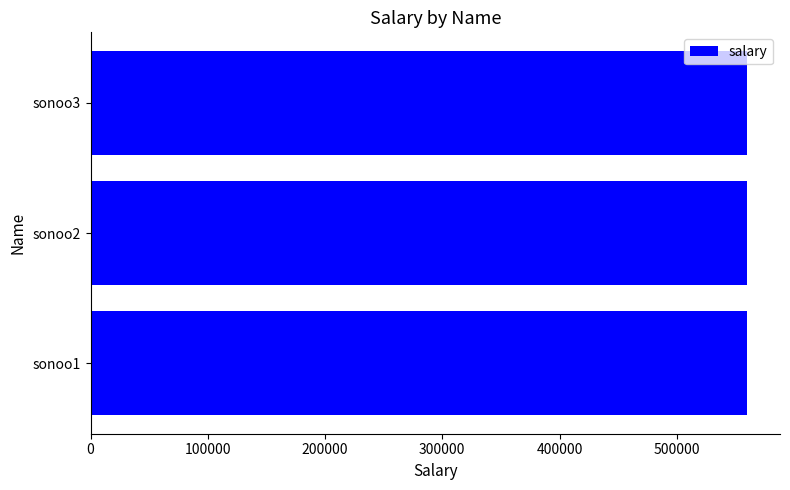

Is it true that the value at sonoo3 is 560003?

True